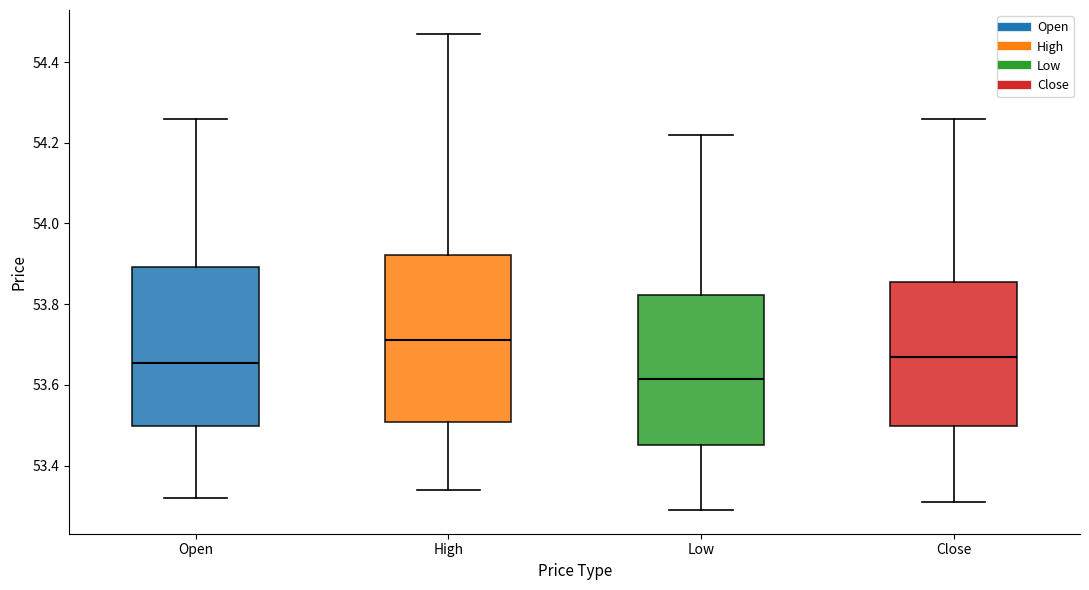

Where is the lower edge of the box for Open on the y-axis? The values are not printed on the chart, so give them approximately, as read against the axis.

53.50